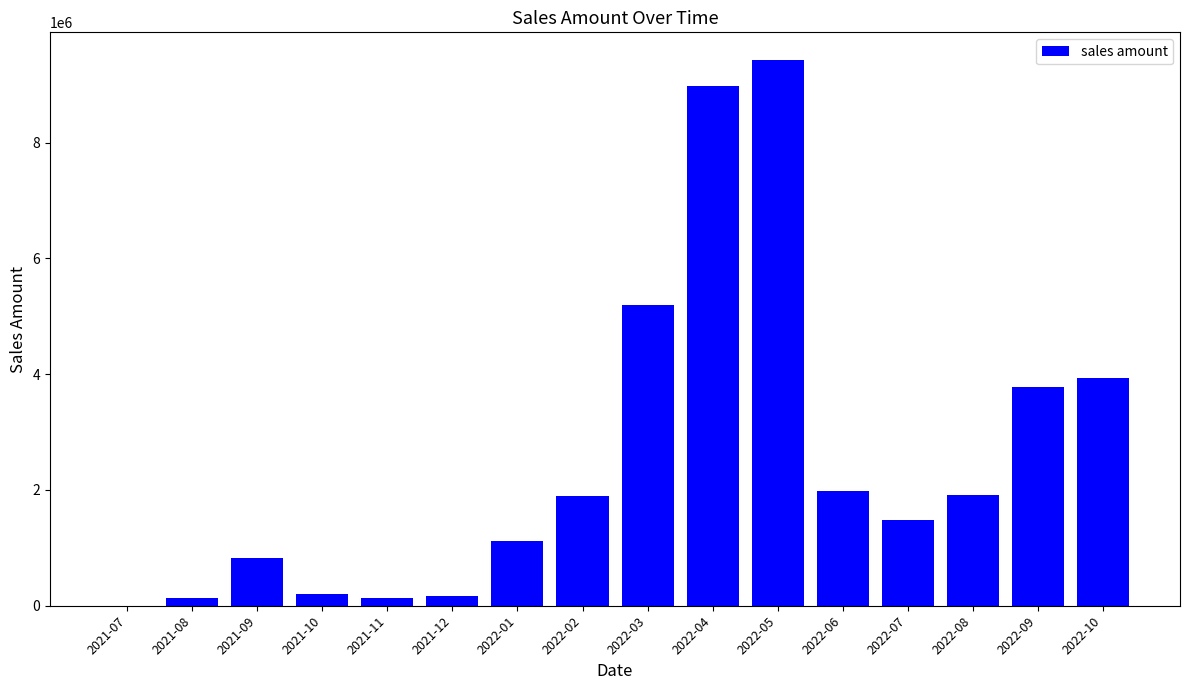

Where does the data first go above 1900272?

2022-02